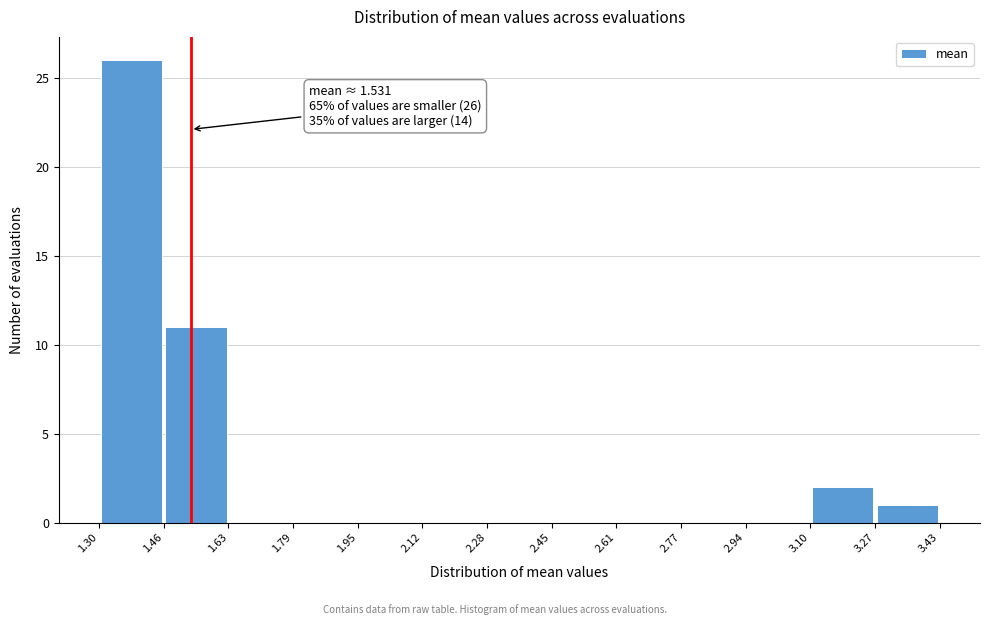

Over which range of the x-axis is the bar tallest?

1.30 to 1.46